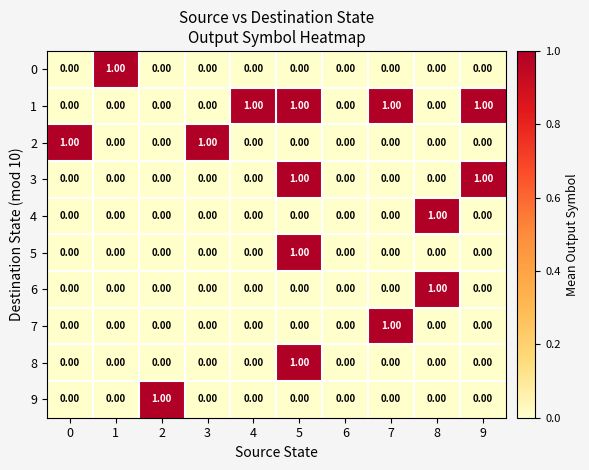

Is the value of 1 at 2 greater than the value of 0 at 1?

No